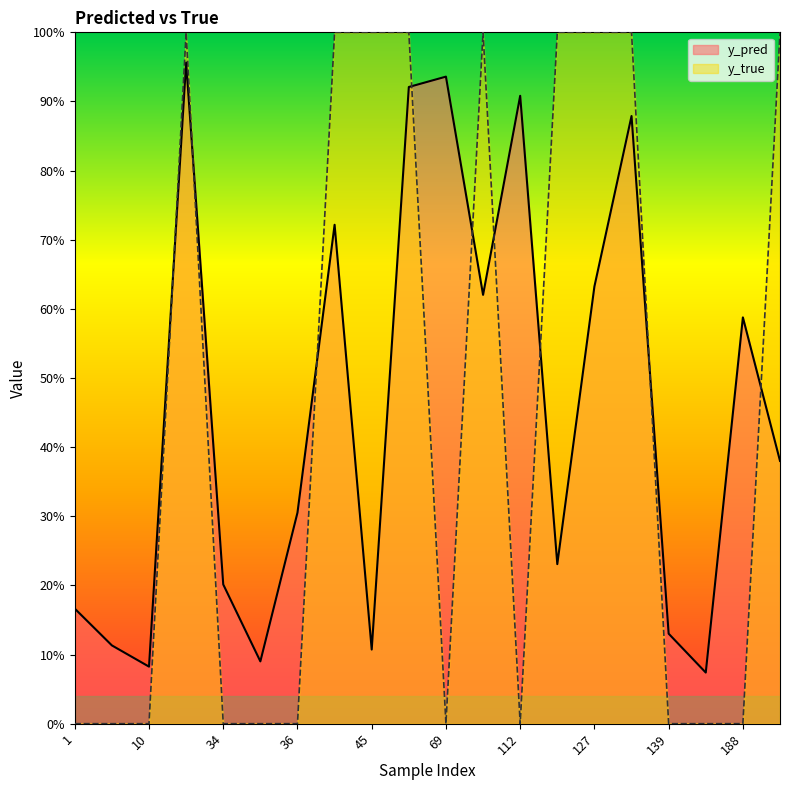

List the series in order of their peak value, lowest first.

y_pred, y_true